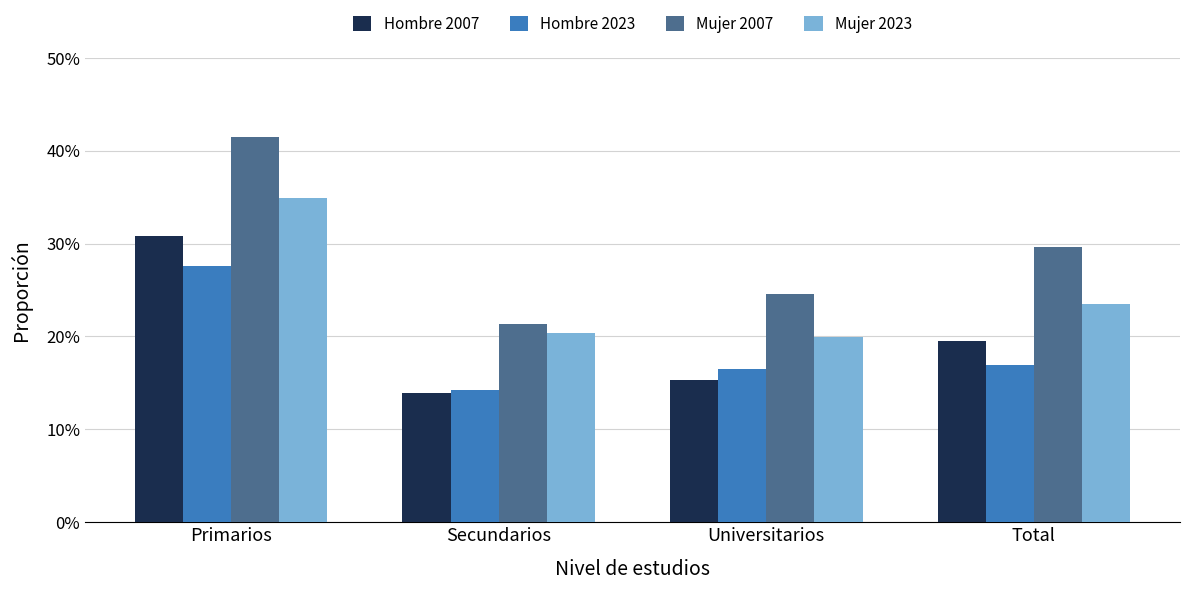

What is the sum of the Mujer 2023 values at Universitarios and Primarios?

0.5